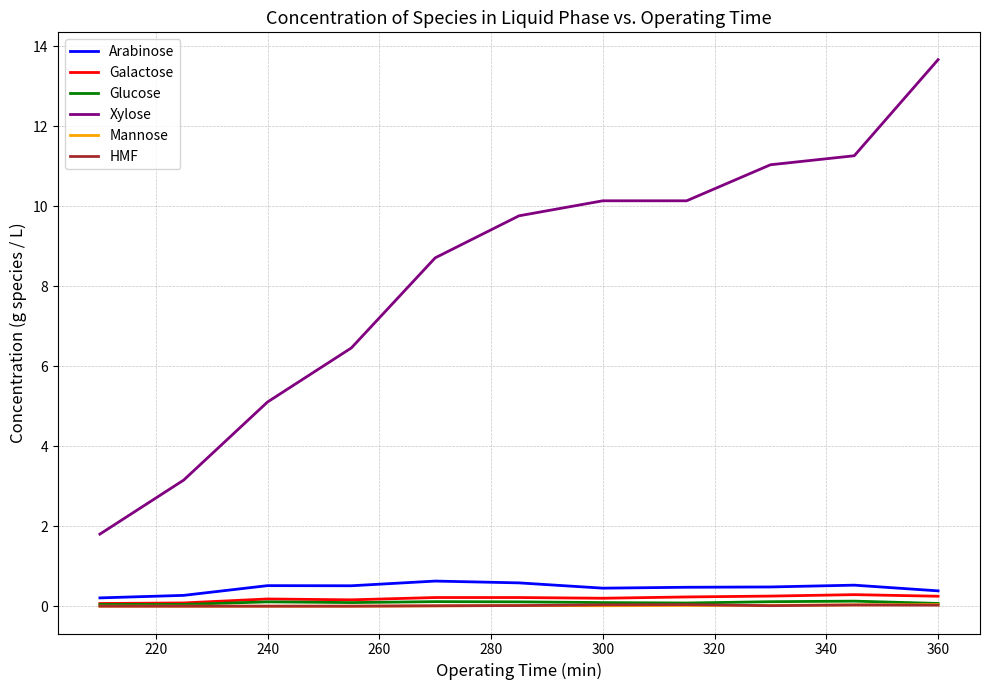

Which series has the largest total across all categories?

Xylose